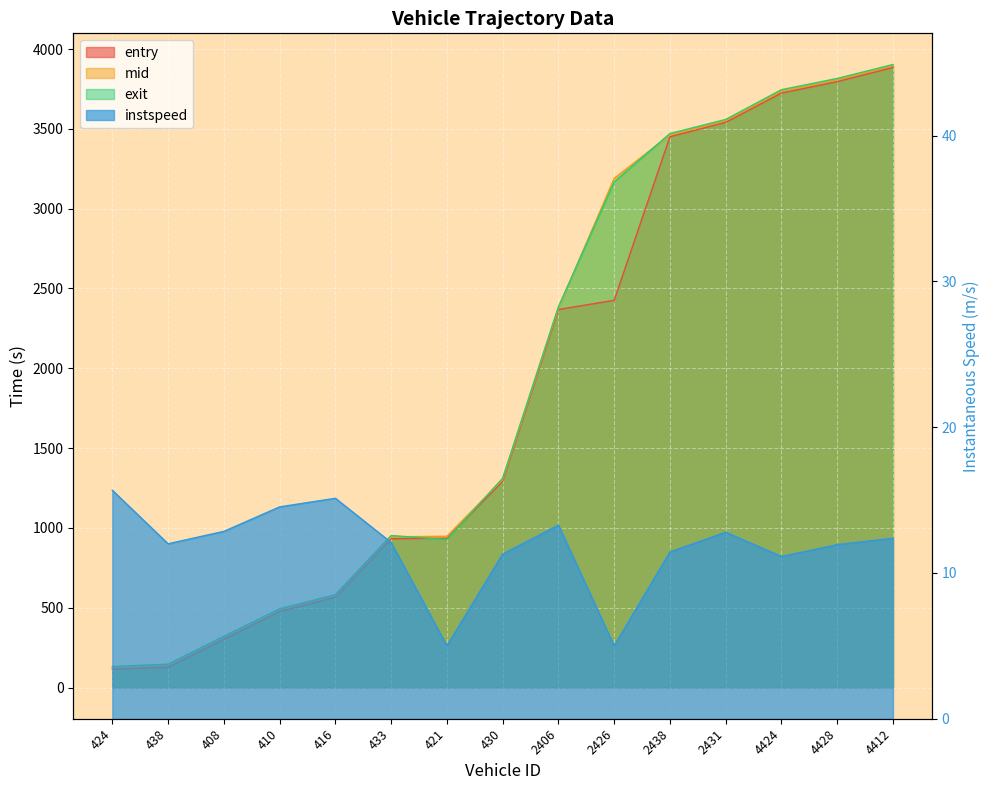

Where do exit and entry first cross each other?

433 and 421